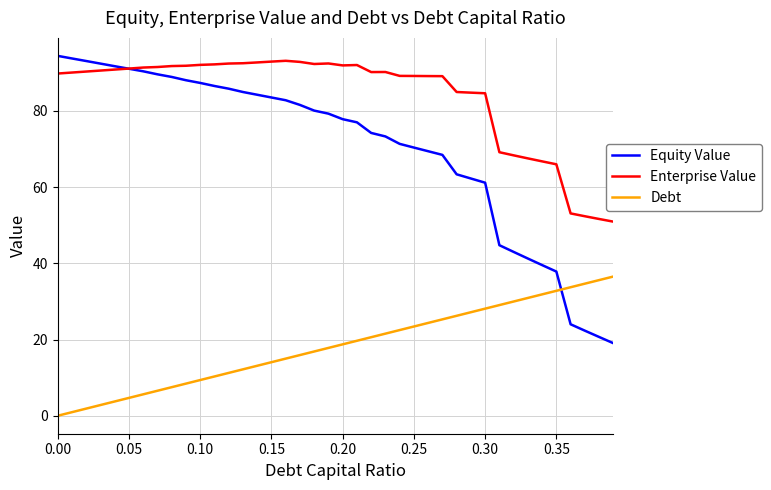

Which series has the largest total across all categories?

Enterprise Value